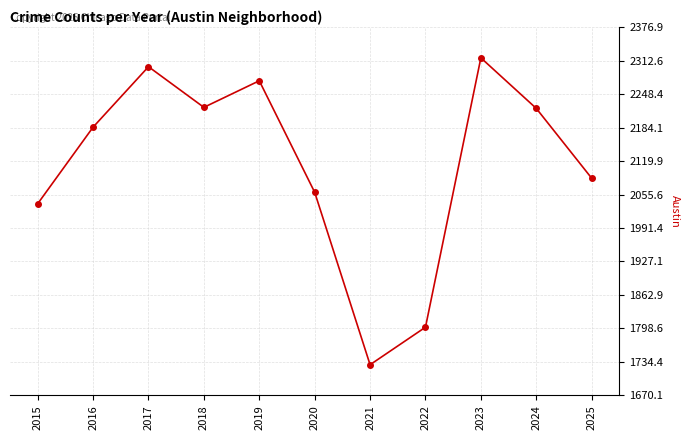

Read the value at 2019, to the nearest 50.

2250